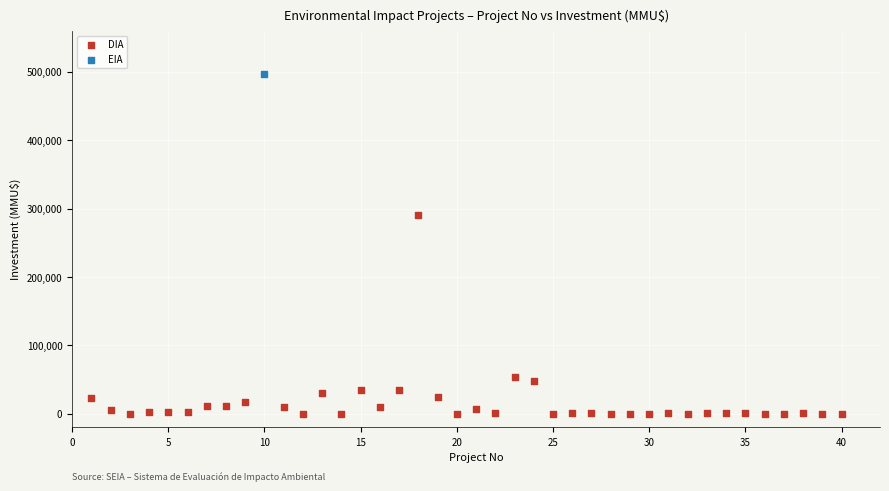

What are all the series names shown in the legend?

DIA, EIA